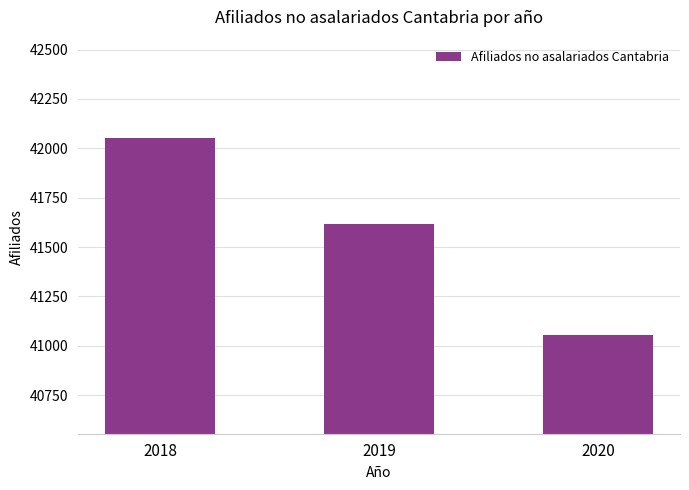

True or false: the data shows 41055 at 2020.

True